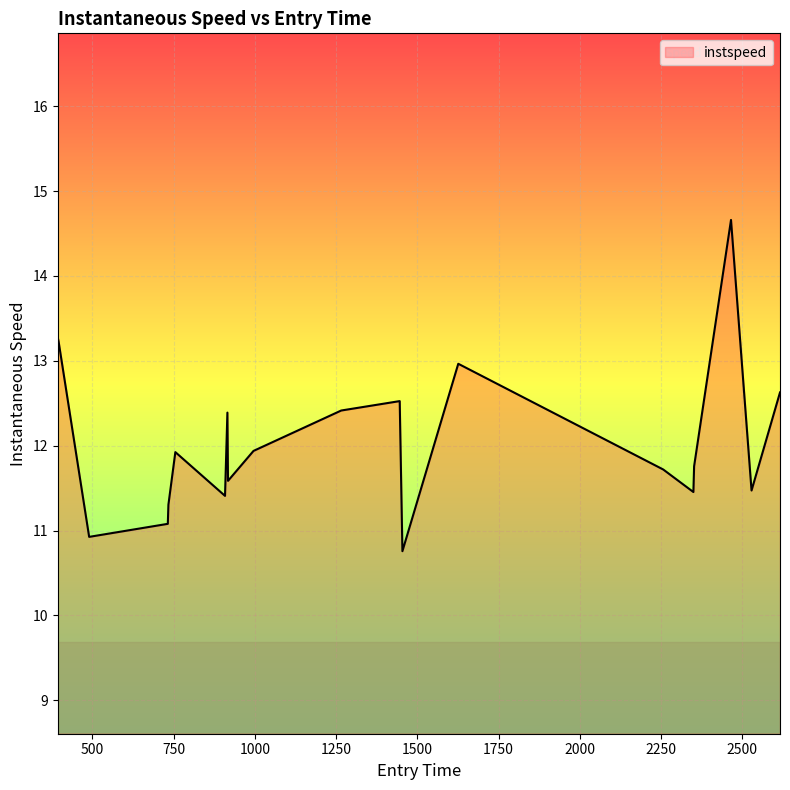

What is the smallest value displayed?

10.8